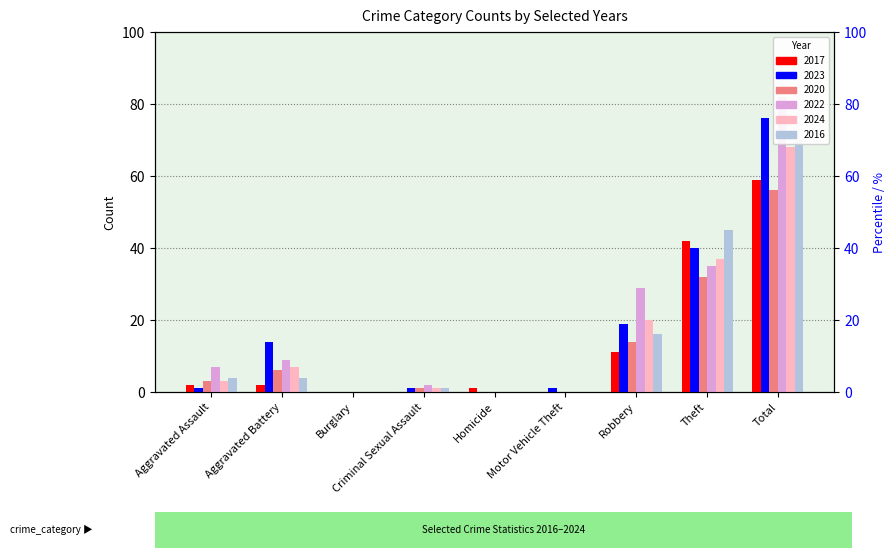

At how many categories does at least one series exceed 78?

1